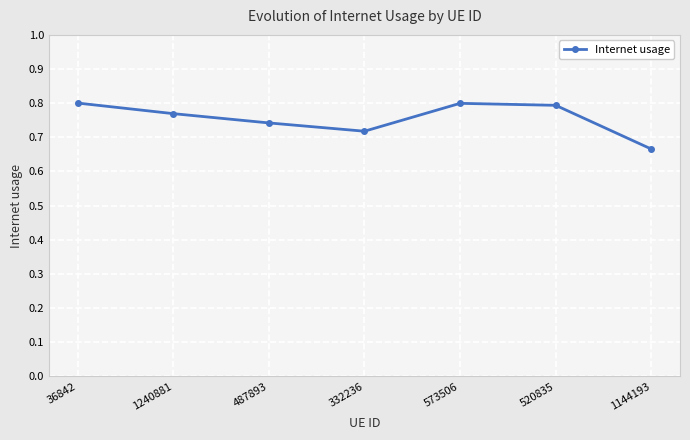

Is this an area chart (filled region under the line)?

No